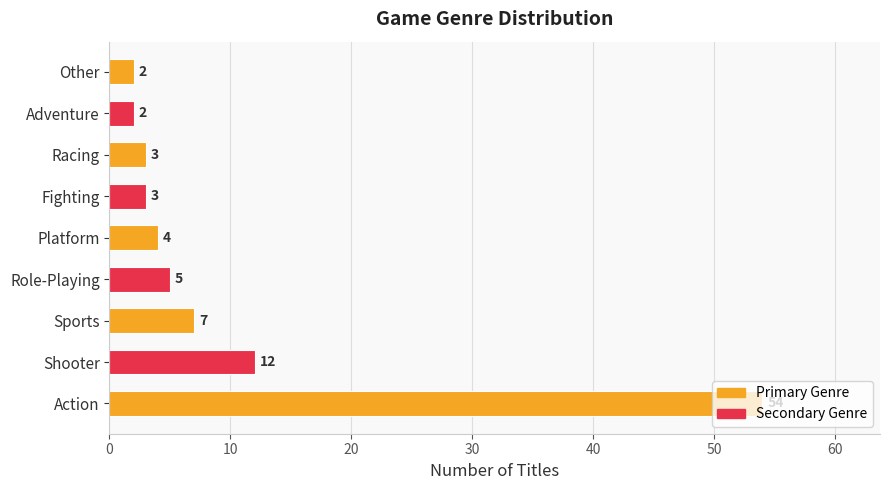

True or false: the data shows 2 at Adventure.

True